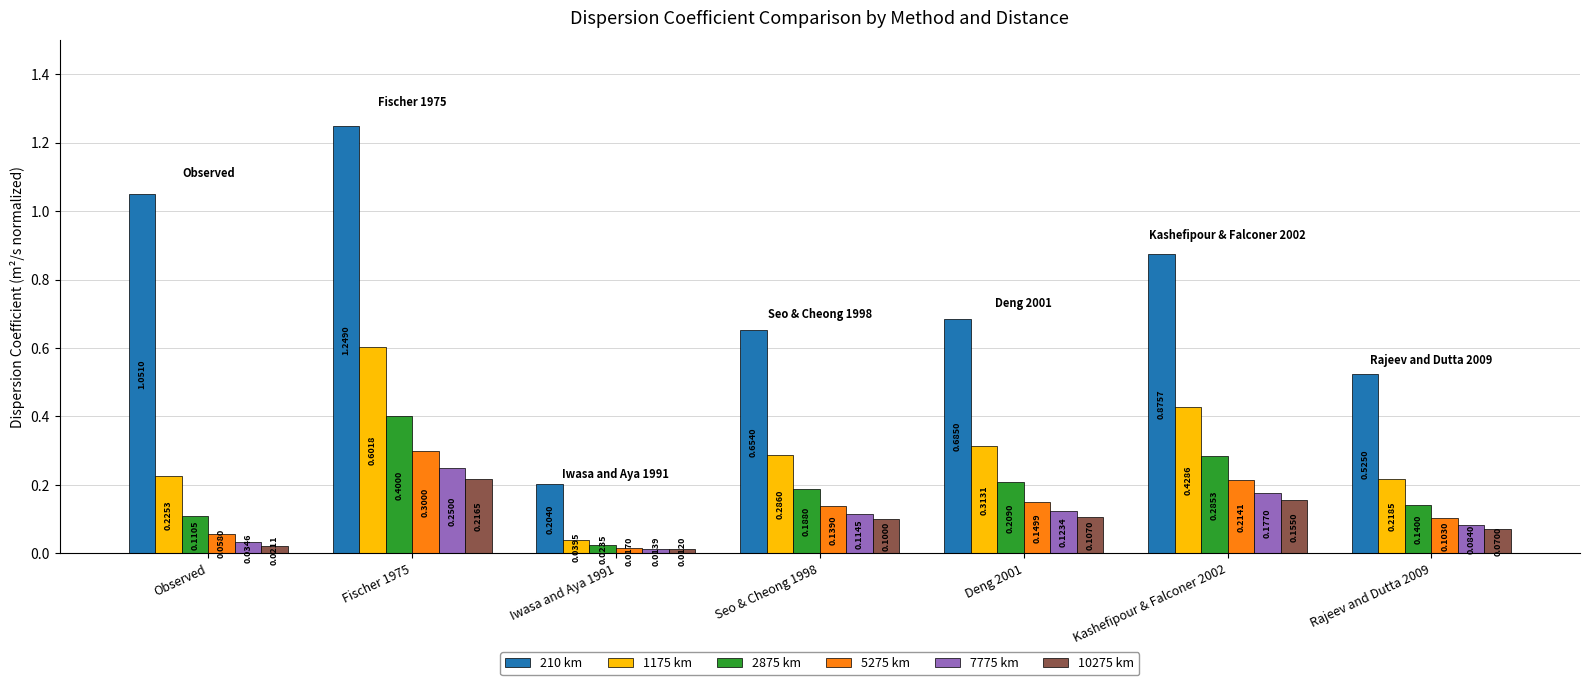

How many bars are there in each group?

6